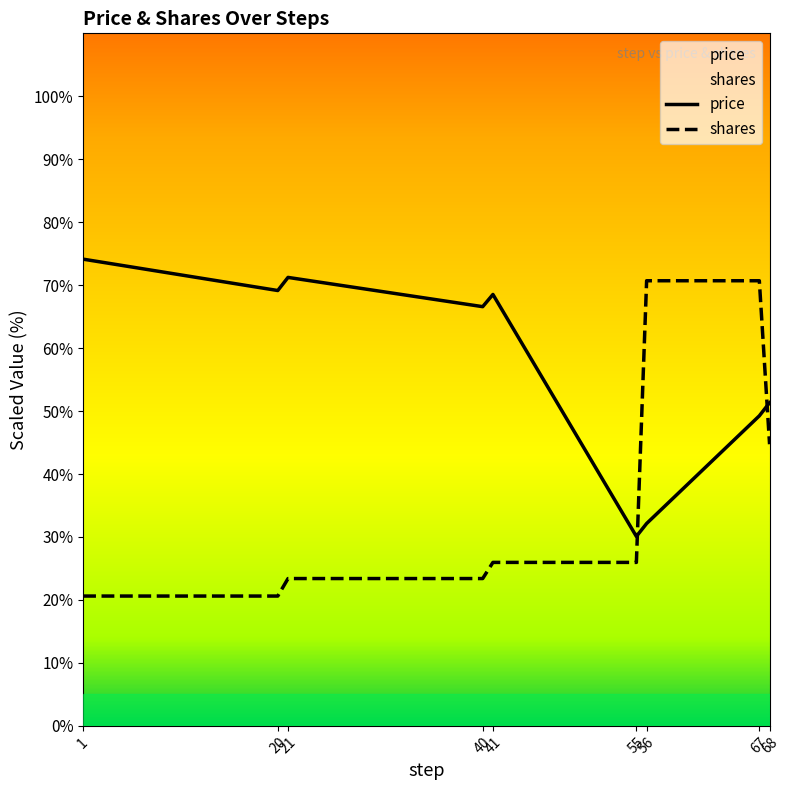

After their last crossing, which series has the higher values: price or shares?

price